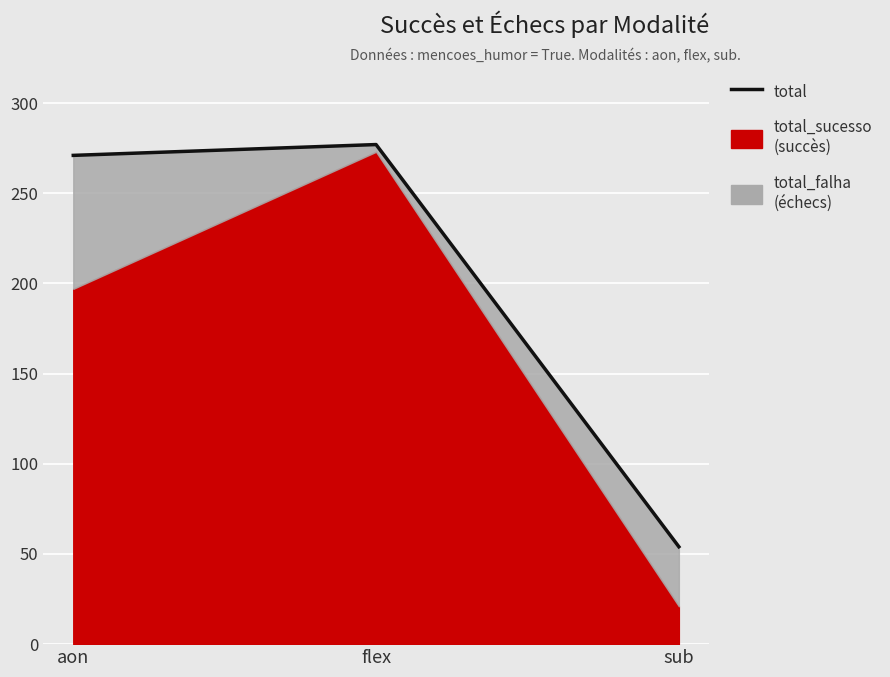

What position from the right is flex?

2